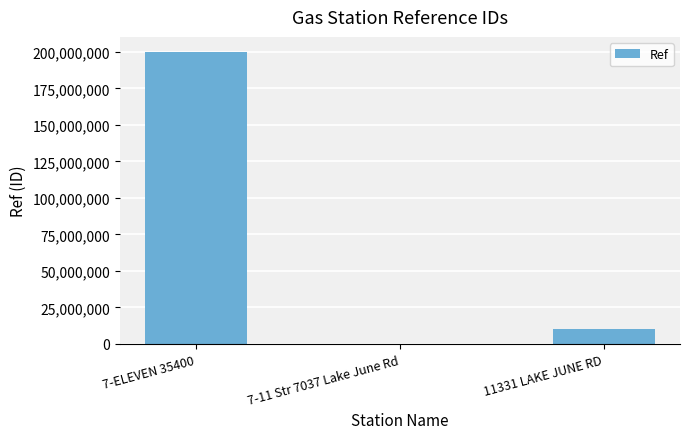

The value at 7-ELEVEN 35400 is 200309295. True or false?

True